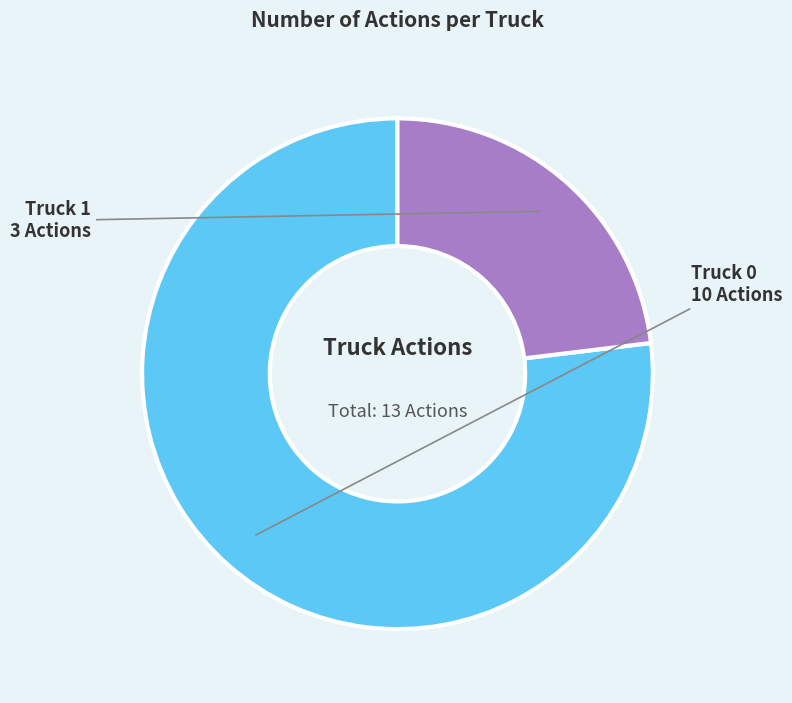

Combined, do Truck 1 and Truck 0 account for over 50%?

Yes